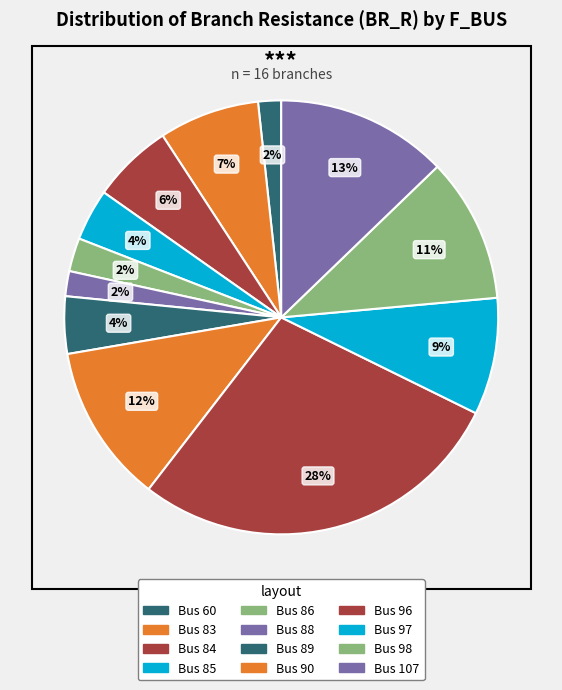

Which category has the biggest portion of the pie?

96